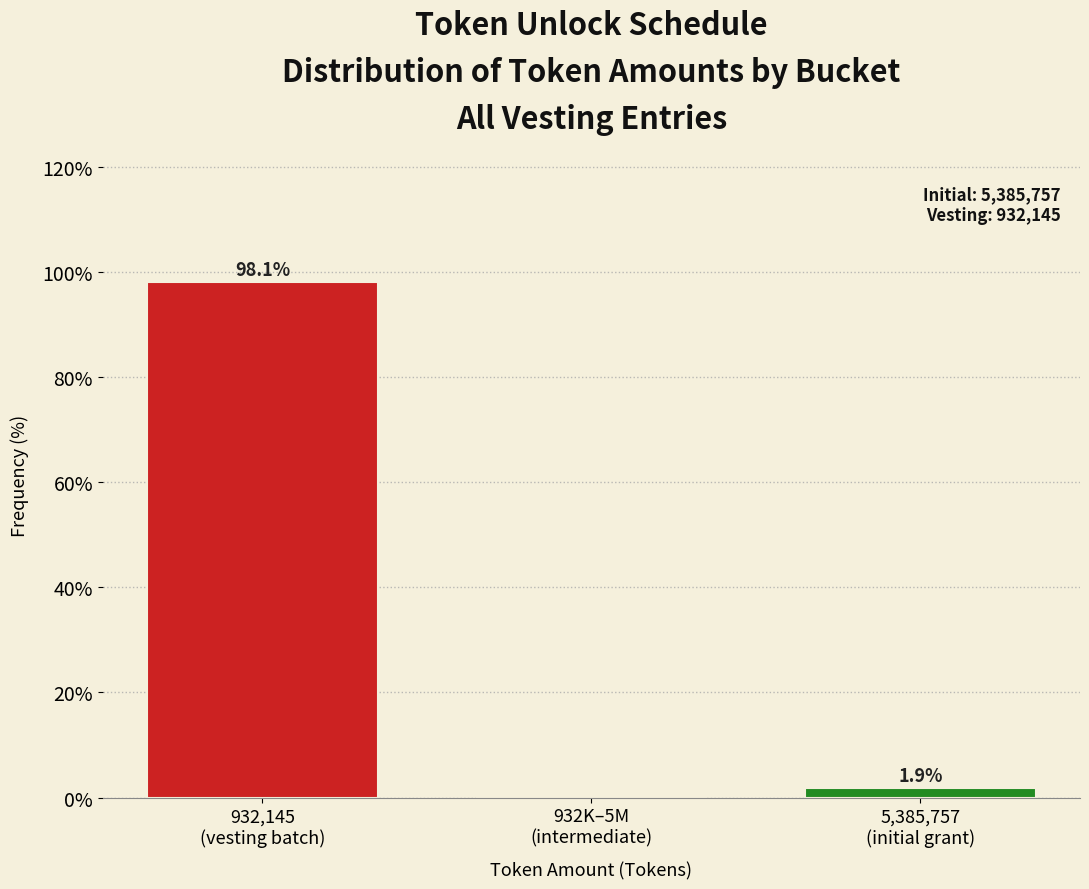

What is the sum of all values?

100.0